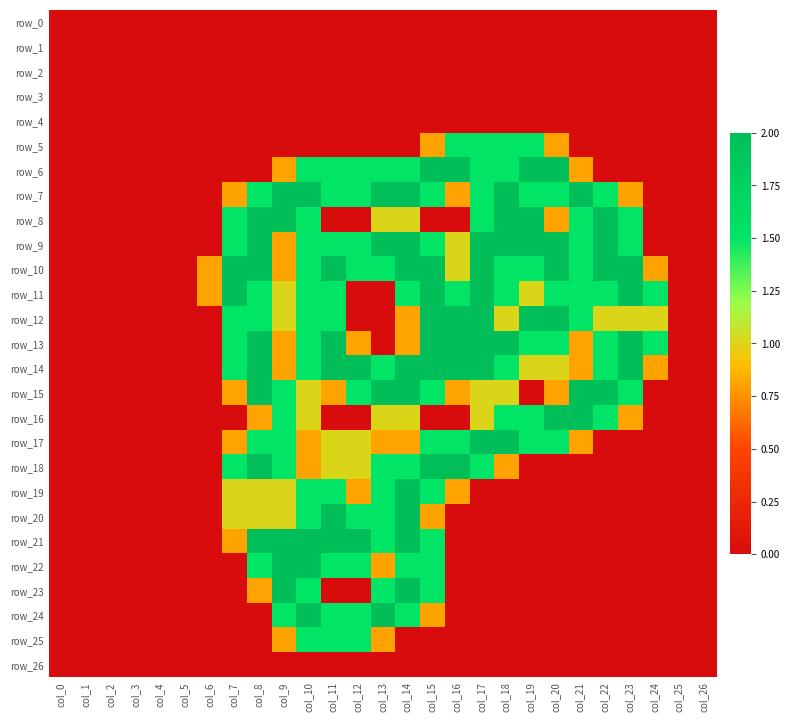

What is the difference between the maximum and minimum values in the row_7 series?

2.0